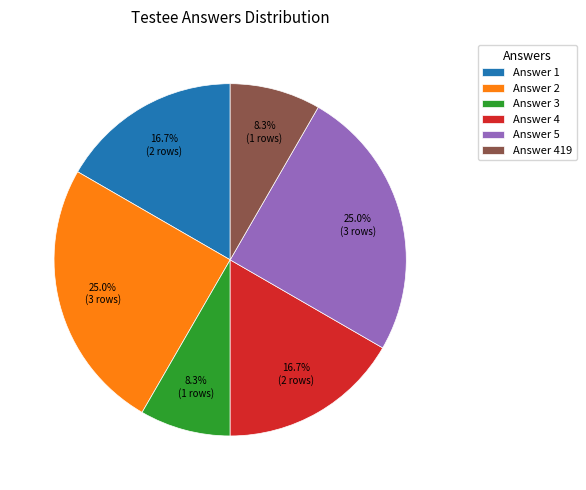

How much of the chart is everything except Answer 2?

75.0%